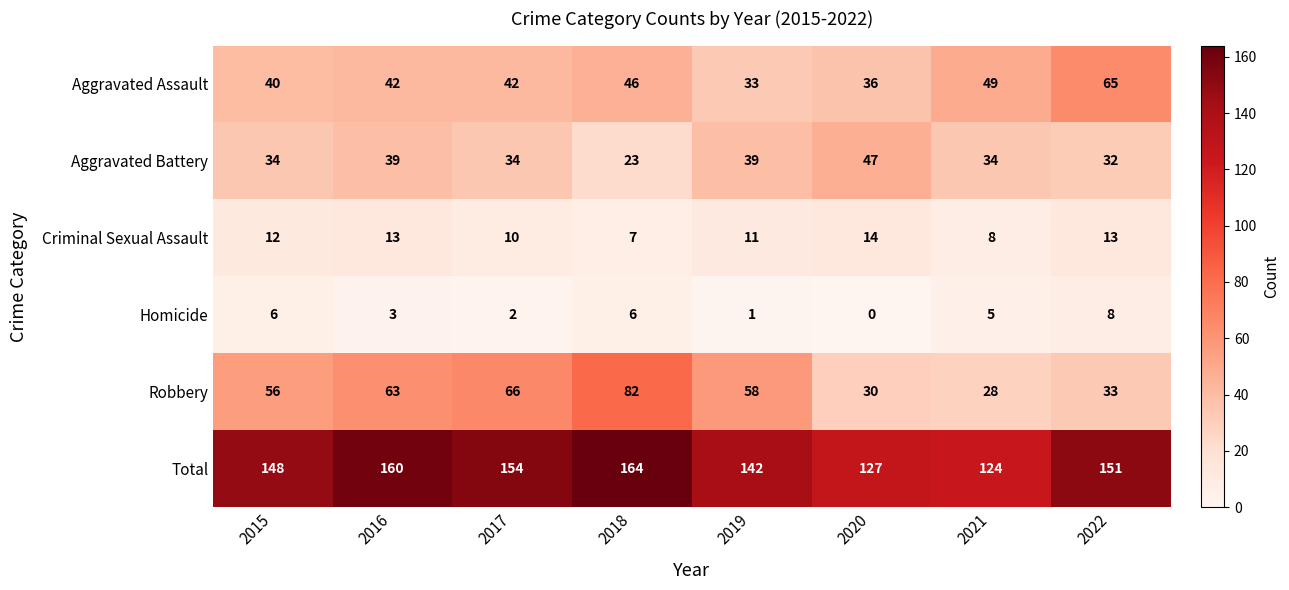

At which category is the sum across all series the highest?

2018